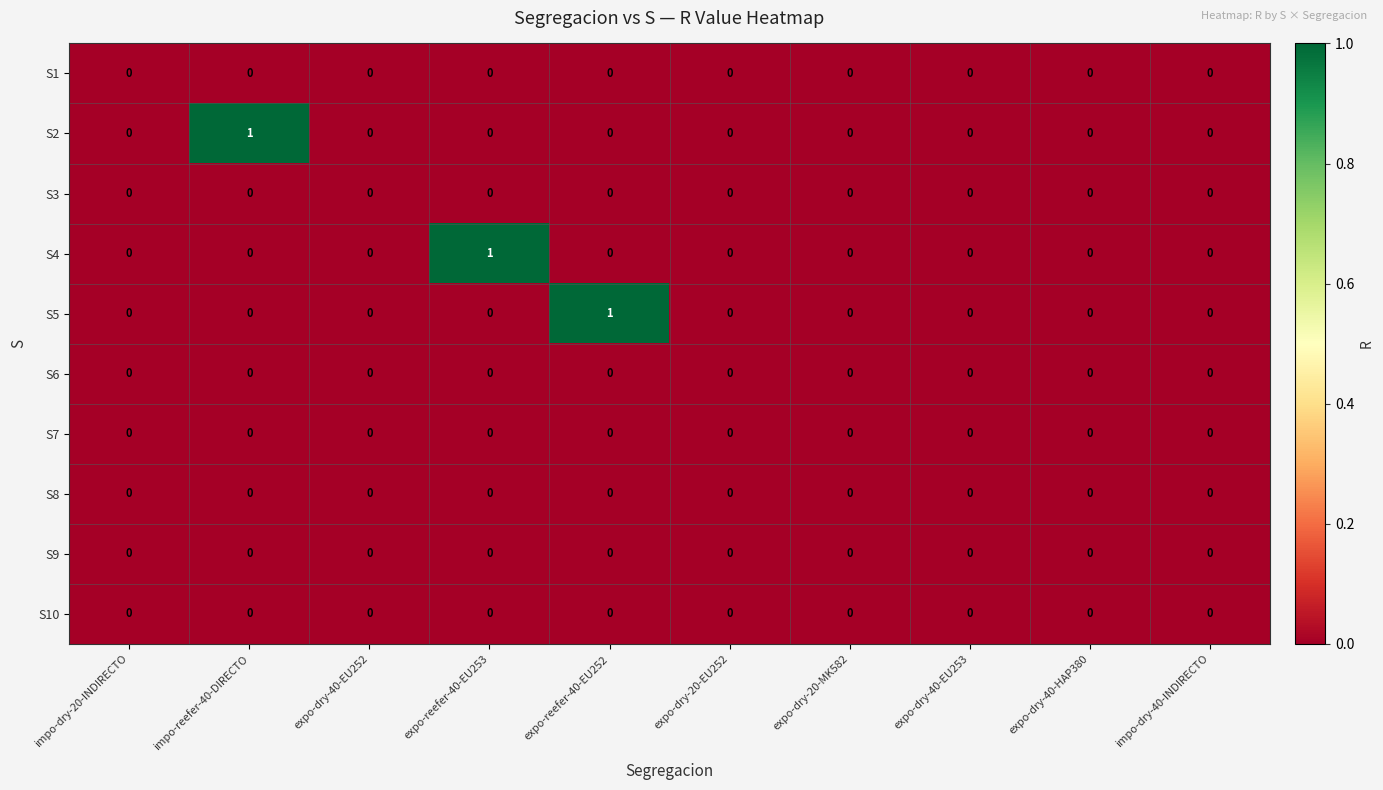

Which series changed the most between expo-reefer-40-EU252 and expo-dry-40-HAP380?

S5